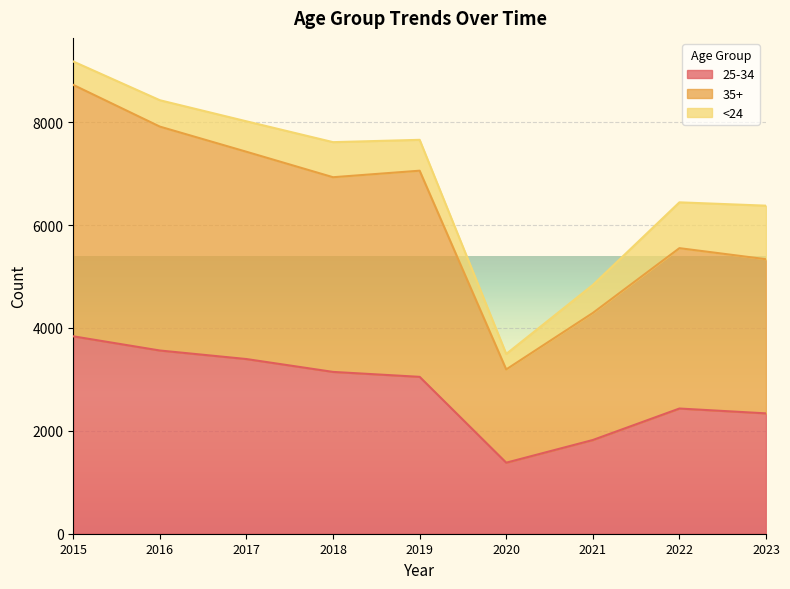

What is the sum of the 25-34 values at 2016 and 2020?

4943